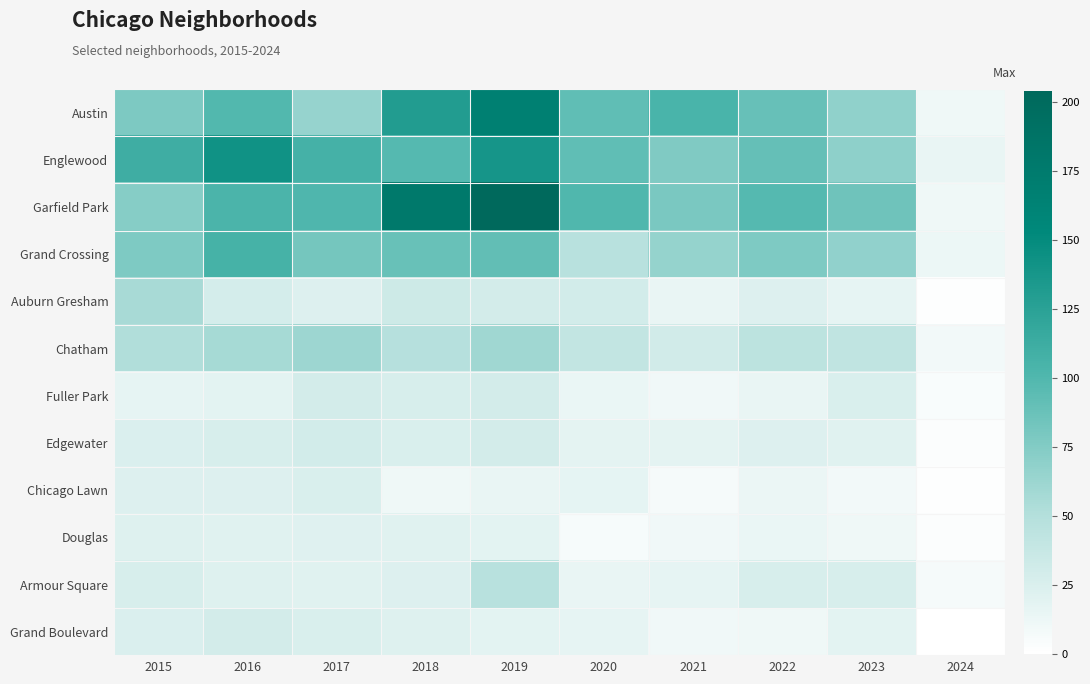

Between 2016 and 2024, which series saw the biggest shift?

Englewood